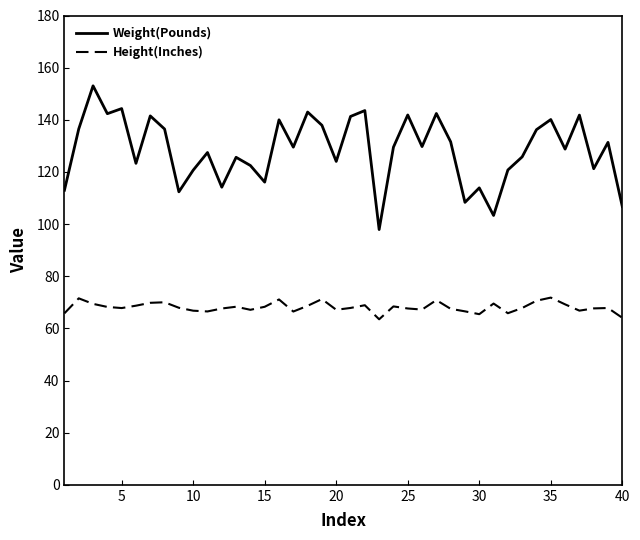

Does the chart display data point markers on the line(s)?

No